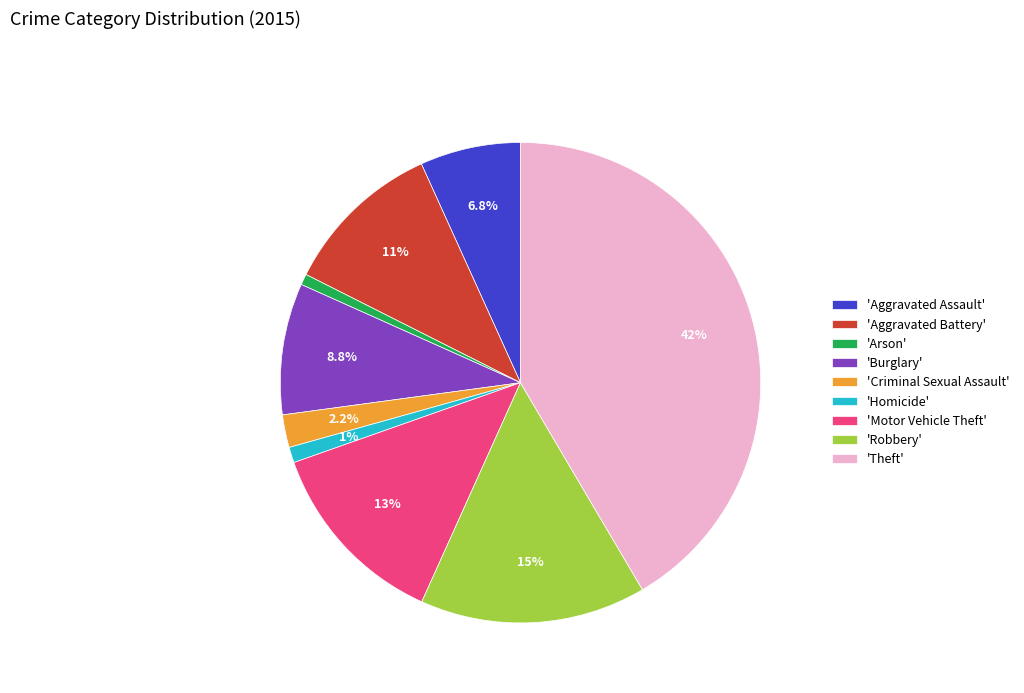

Which category has the biggest portion of the pie?

'Theft'